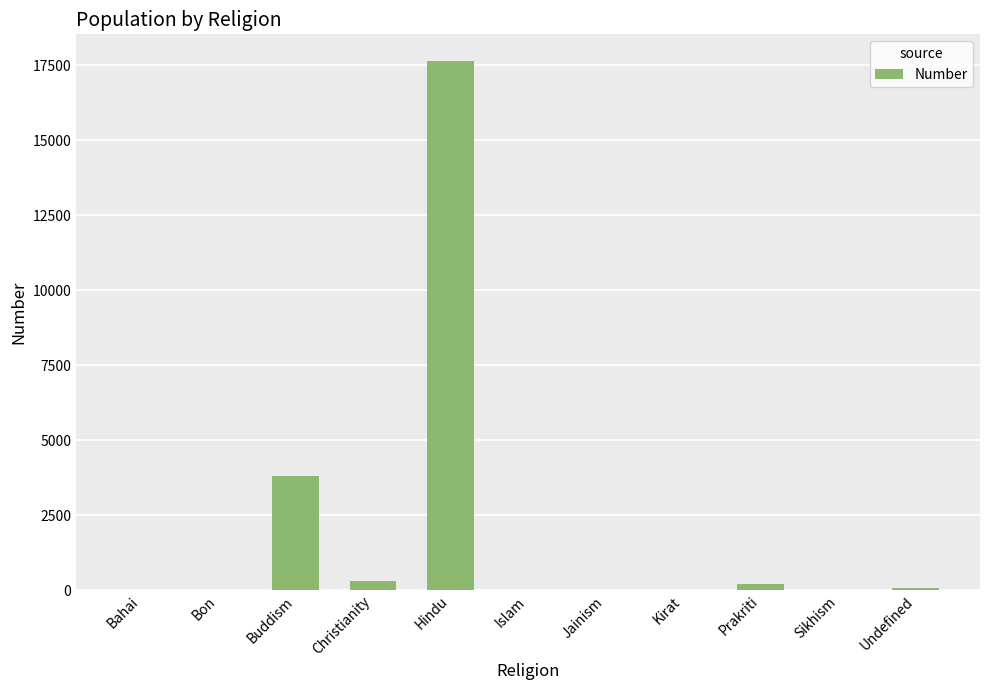

The value at Sikhism is 0. True or false?

True